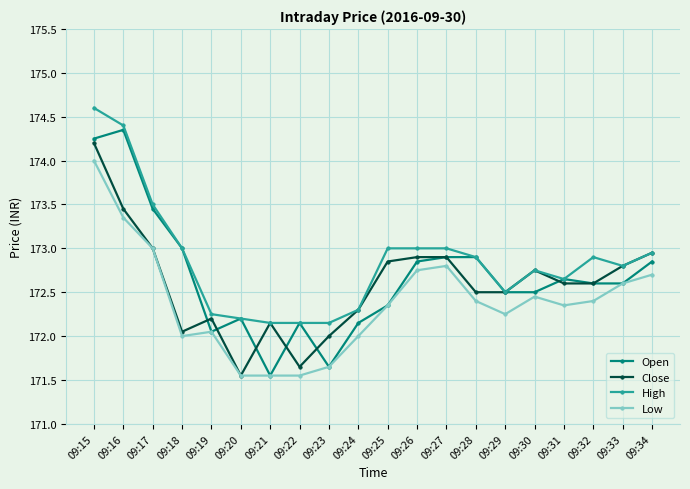

True or false: Open has a value of 251.3 at 09:21.

False